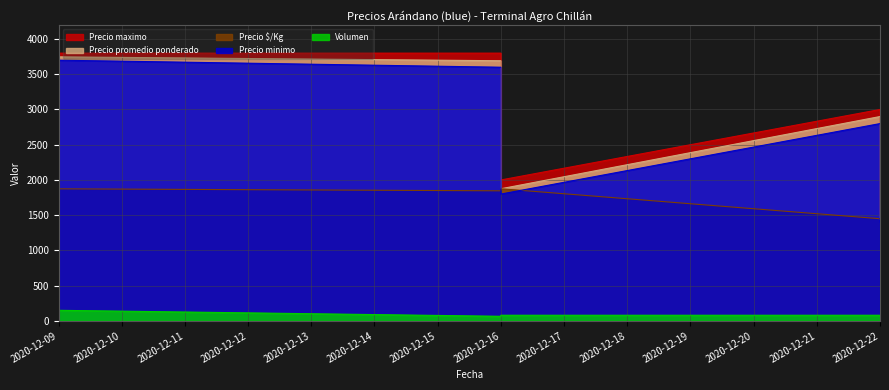

Between 2020-12-09 and 2020-12-16, which series saw the biggest shift?

Precio minimo